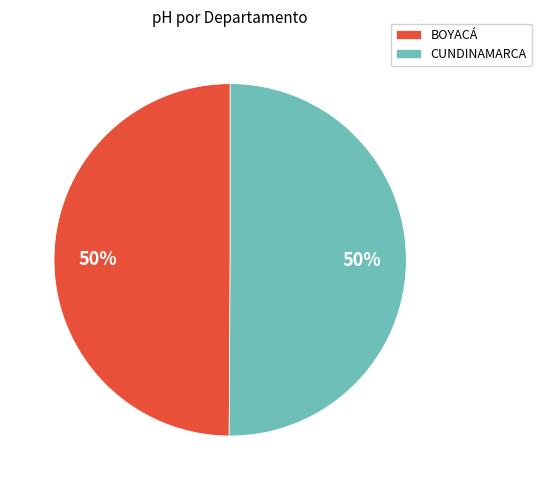

To the nearest percent, what percentage of the pie is CUNDINAMARCA?

50%